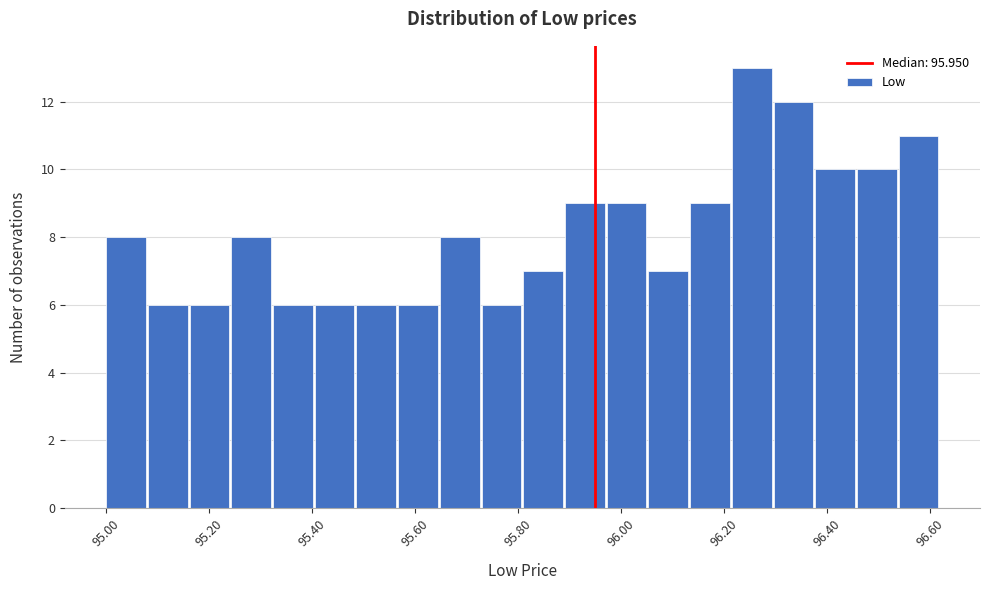

Over which range of the x-axis is the bar tallest?

96.22 to 96.30